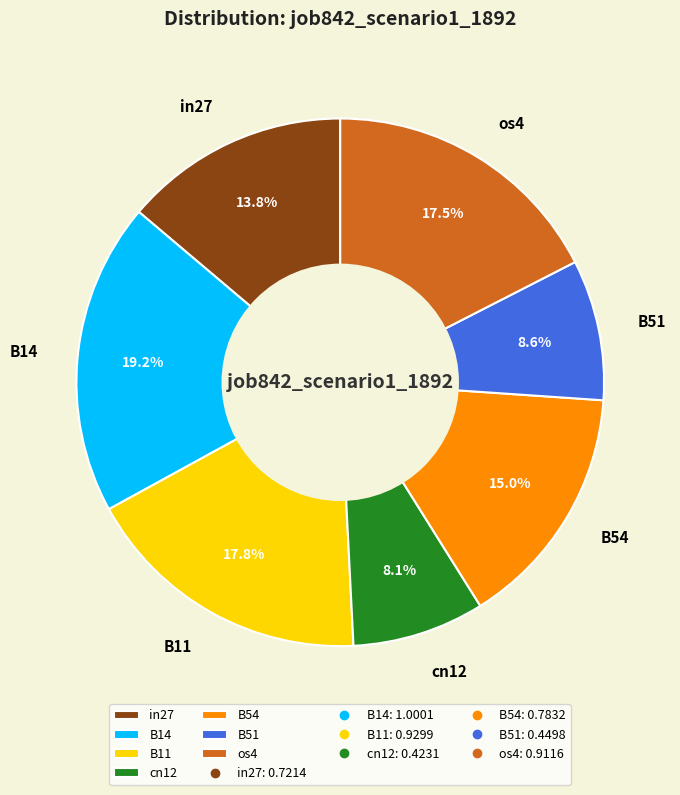

Is there any slice that represents more than half of the pie?

No